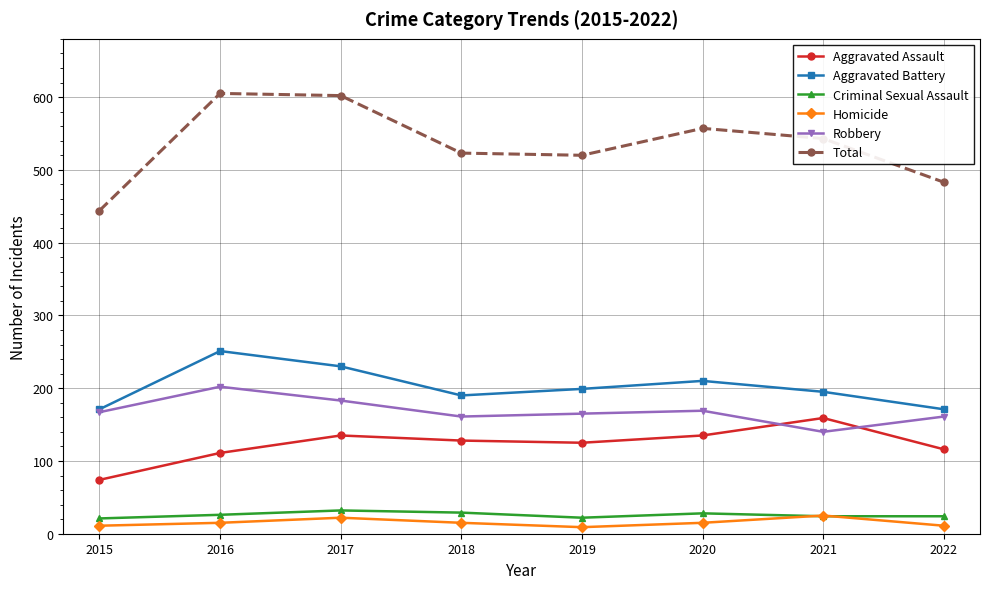

Which series changed the most between 2016 and 2020?

Total